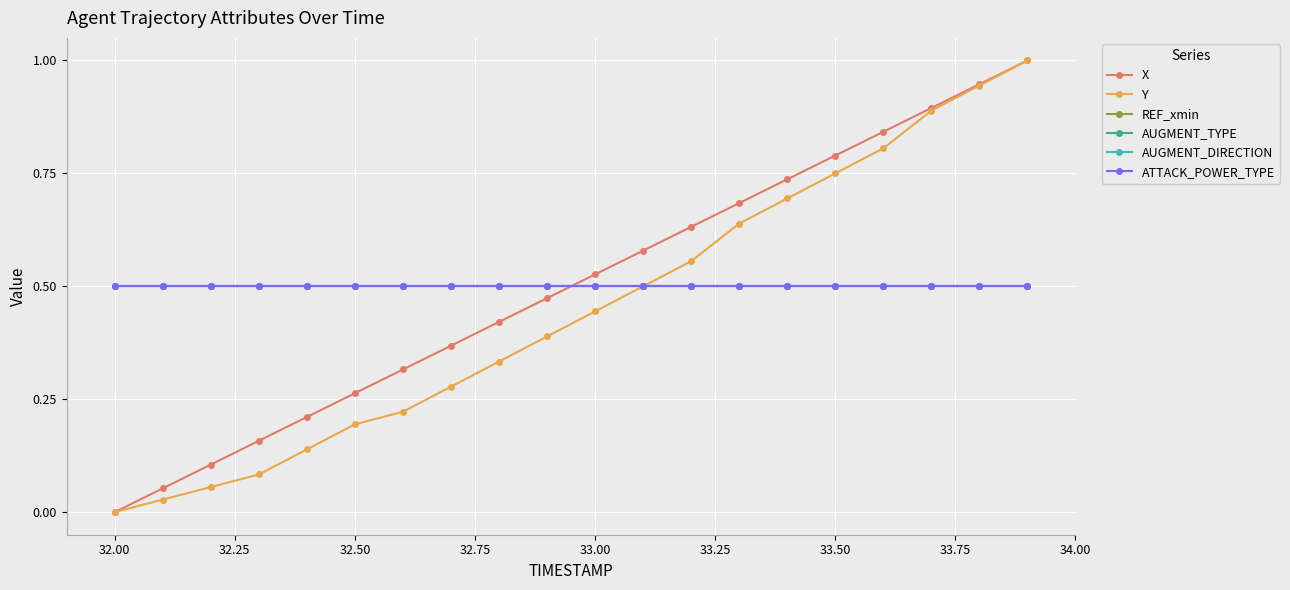

Does the chart have visible grid lines?

Yes